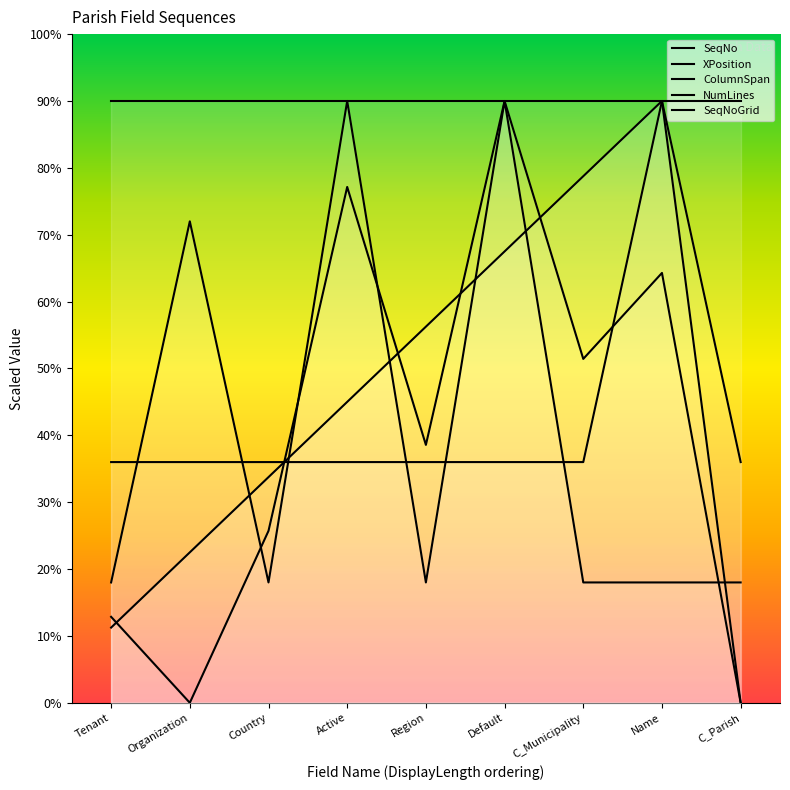

How many intersections are there between SeqNo and XPosition?

6